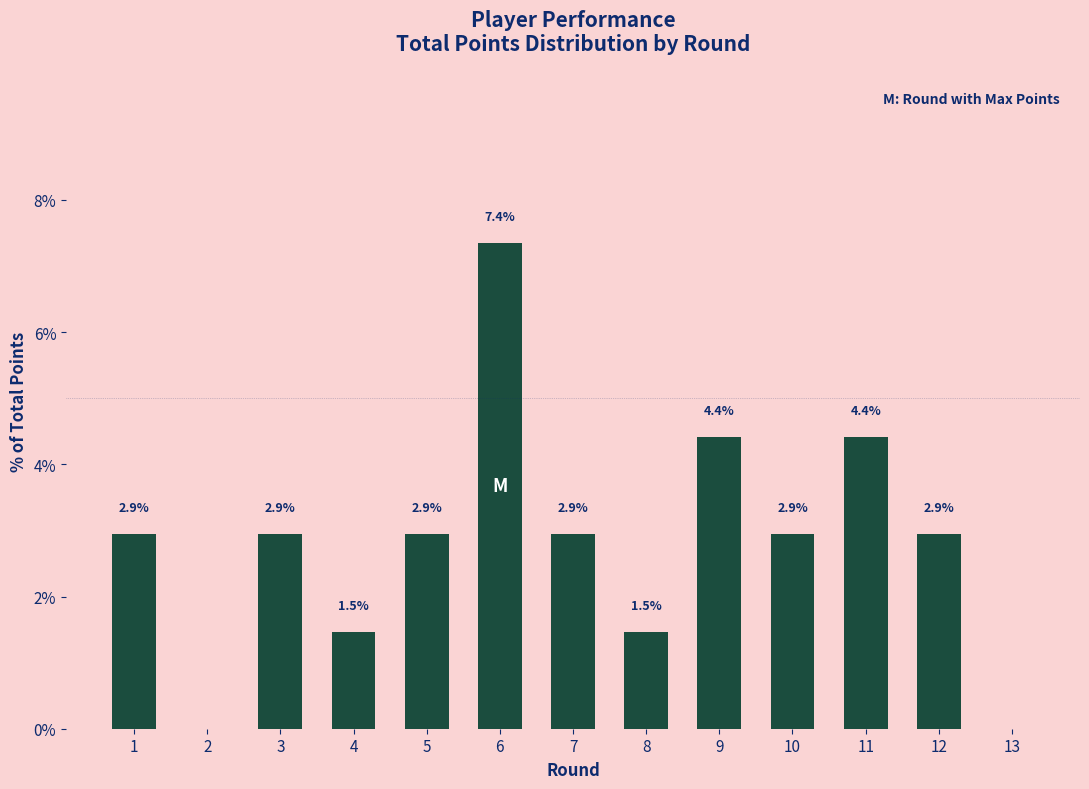

Read the value at 5.

2.9